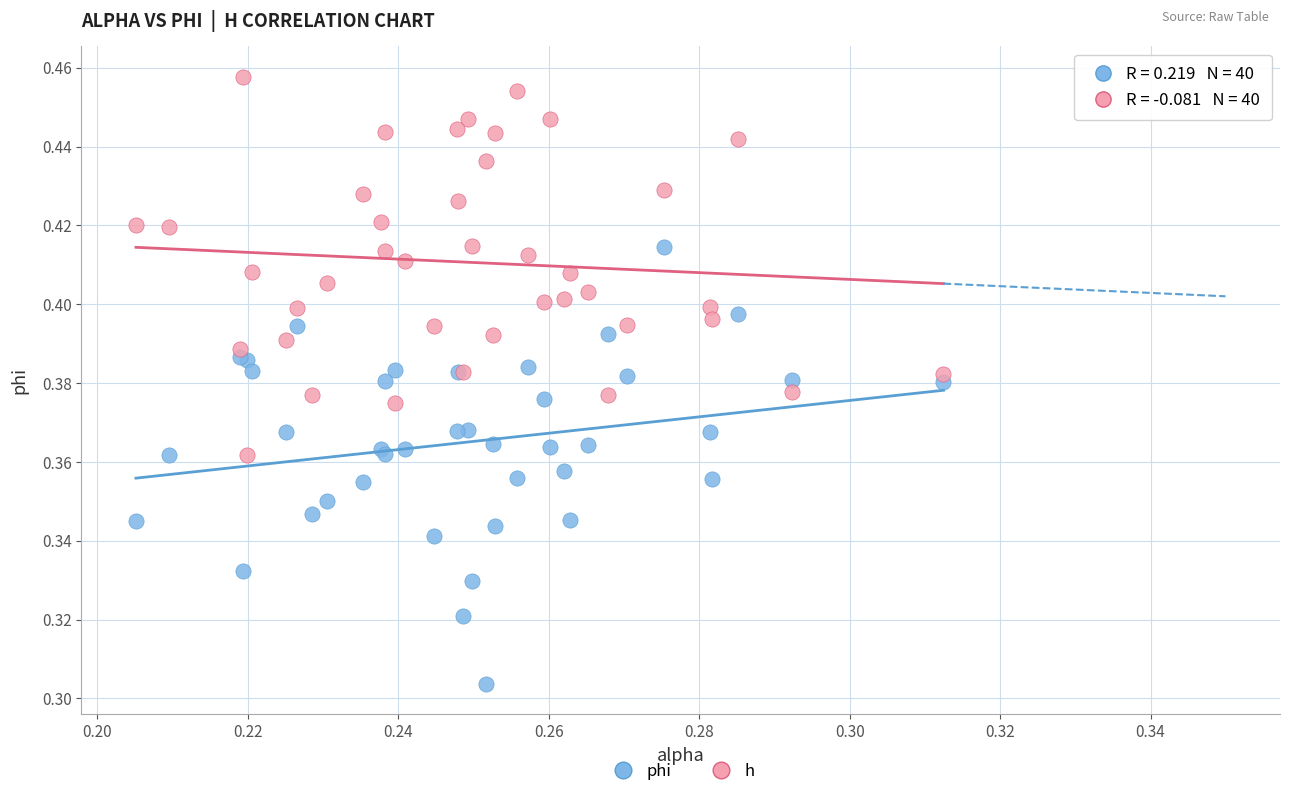

Which series has the widest spread of Y values?

phi